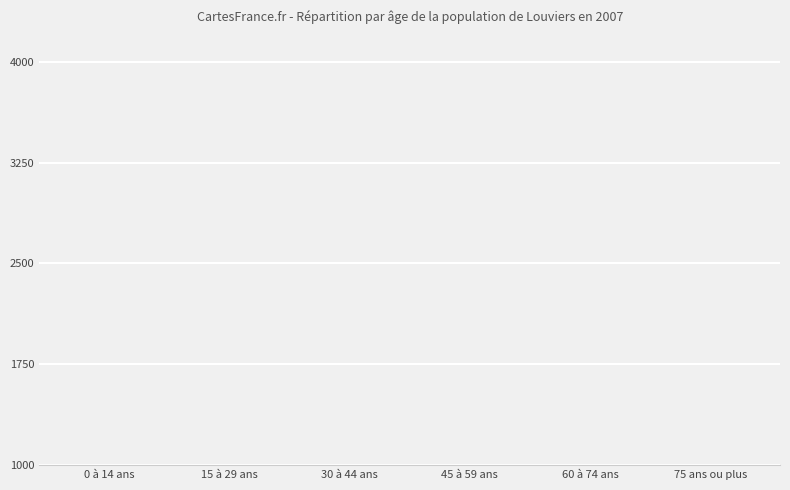

Which label corresponds to the largest value in the chart?

15 à 29 ans